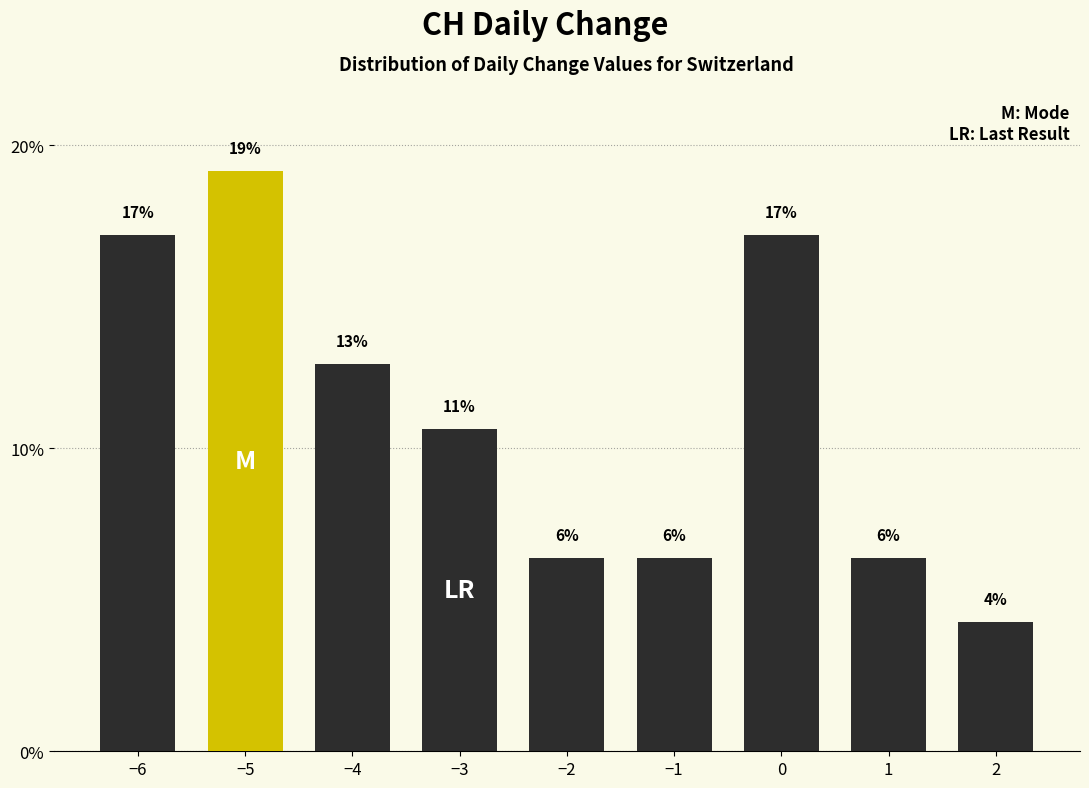

How many bars are there in total?

9